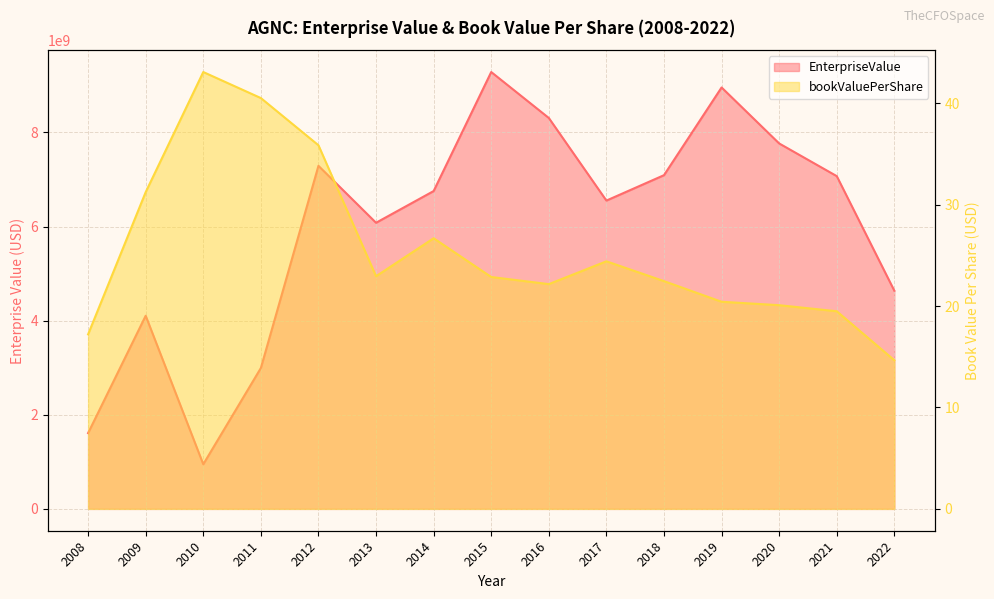

What is the difference between the second highest and minimum values in the bookValuePerShare series?

25.9